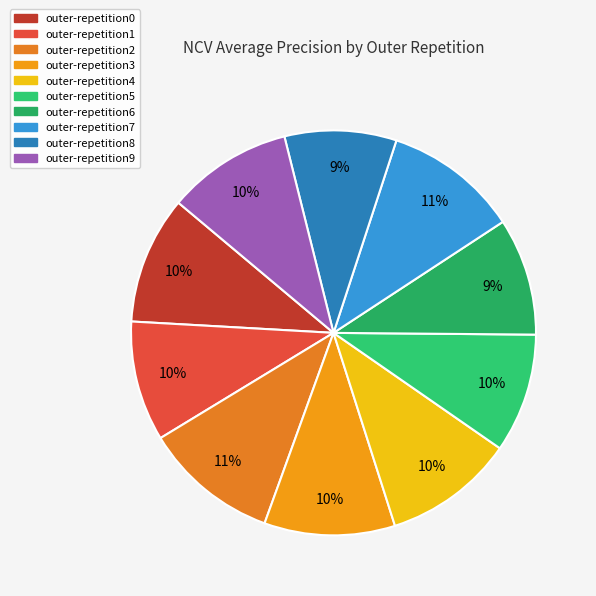

Count the number of slices in the pie.

10